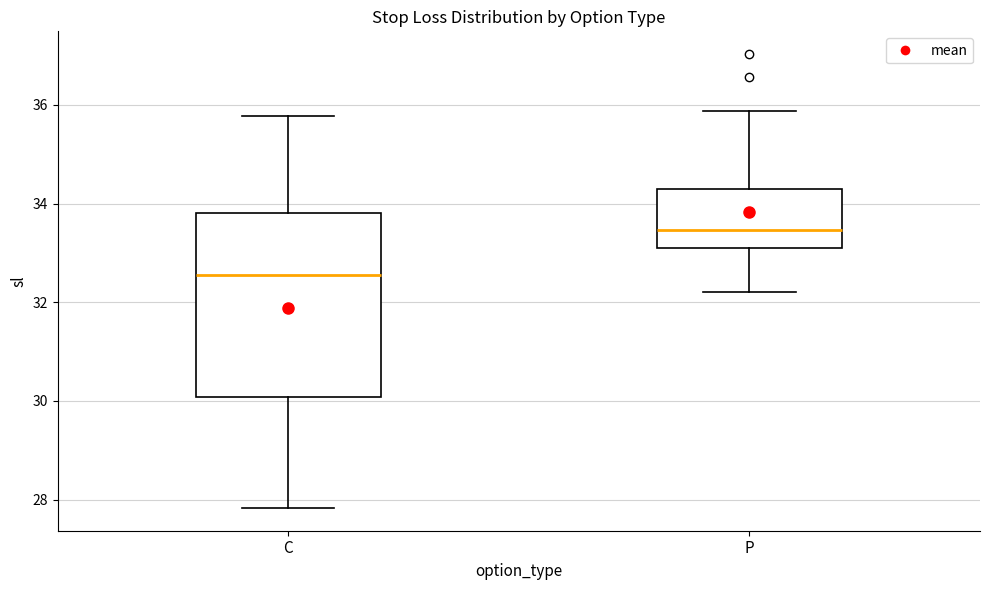

Where is the lower edge of the box for P on the y-axis? The values are not printed on the chart, so give them approximately, as read against the axis.

33.0